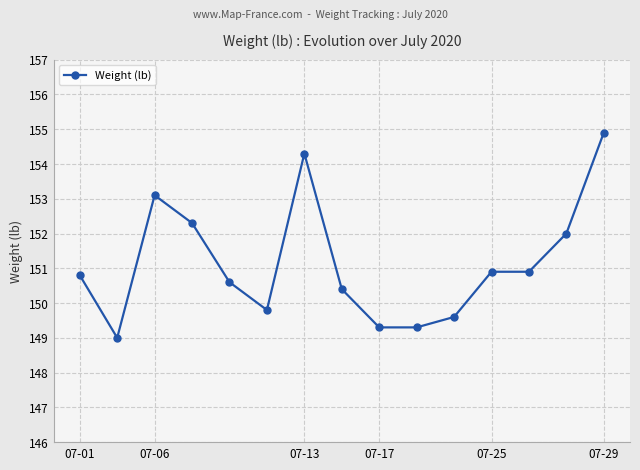

What is the maximum value shown in the chart?

154.9